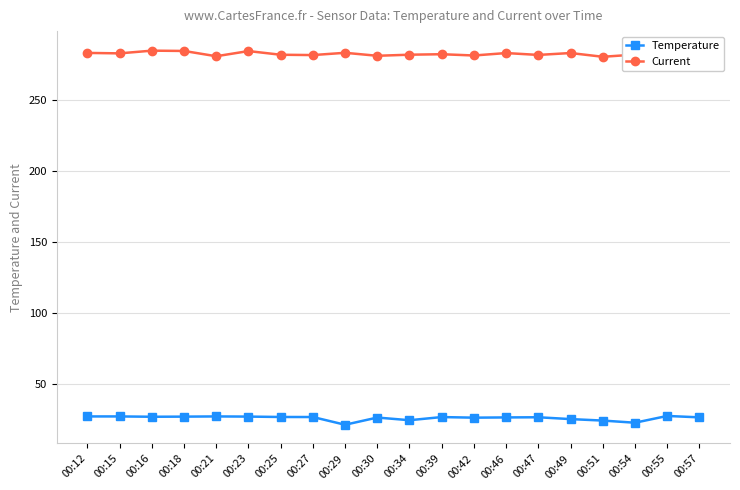

The Current series shows 150.4 at 00:16. True or false?

False